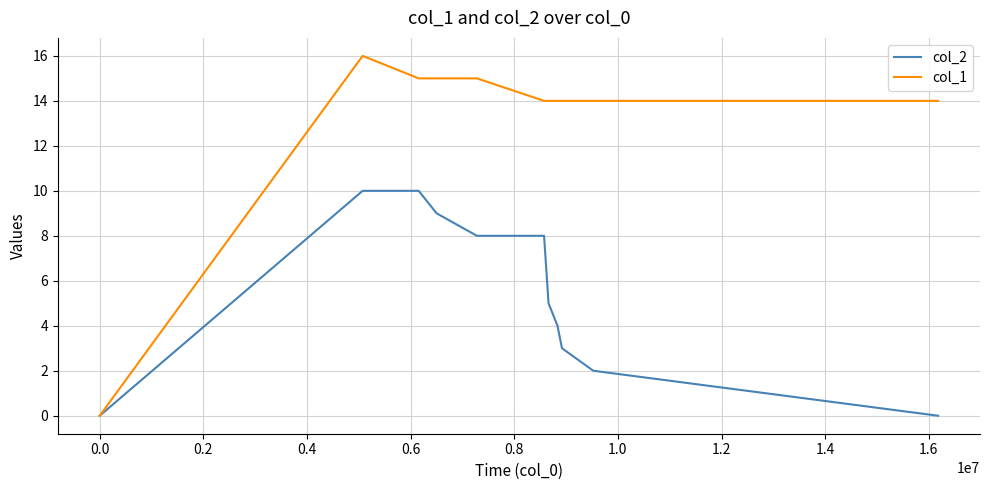

Which series has the largest total across all categories?

col_1